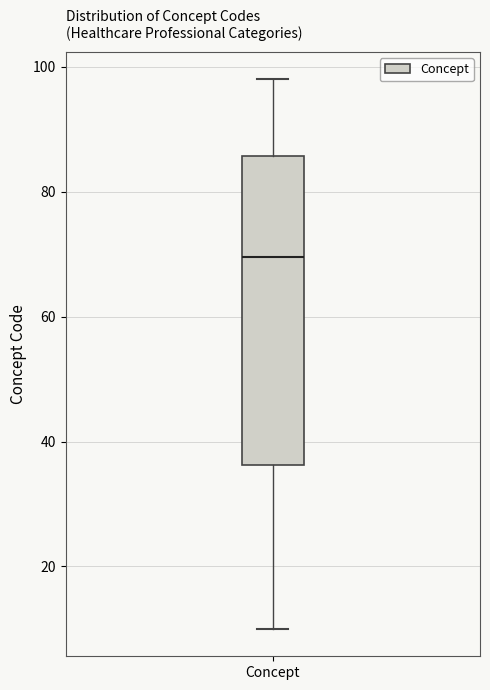

Read this box plot against the y-axis: the position of the median line, the range covered by the box, and the ends of both whiskers. The values are not printed on the chart, so give them approximately, as read against the axis.

median 70, box 36 to 86, whiskers 10 to 98